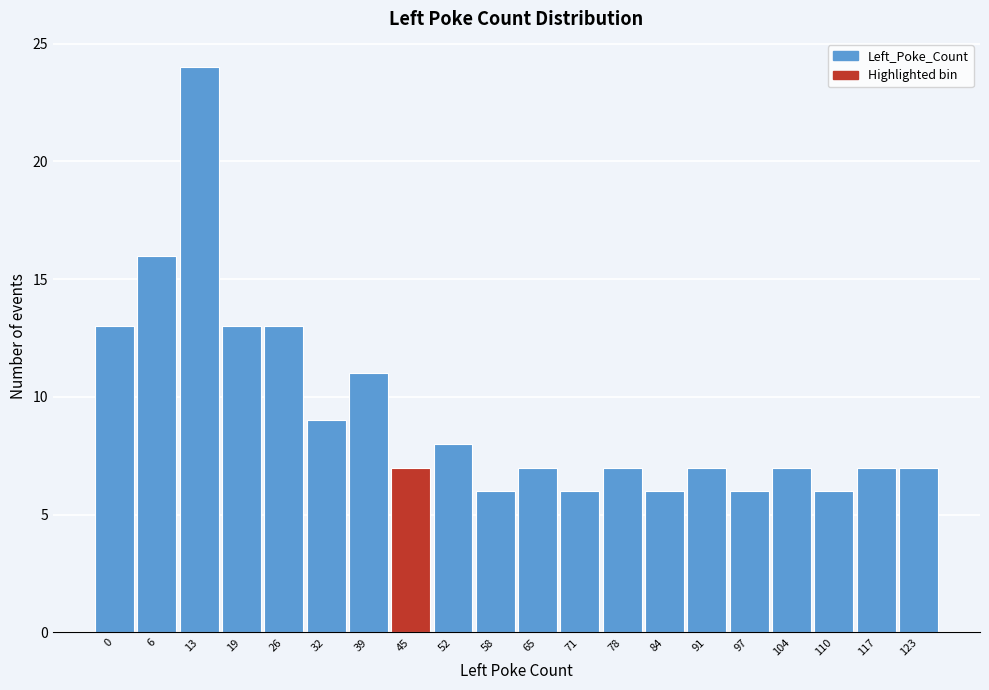

Reading left to right, transcribe all the data shown in this chart.

13	16	24	13	13	9	11	7	8	6	7	6	7	6	7	6	7	6	7	7